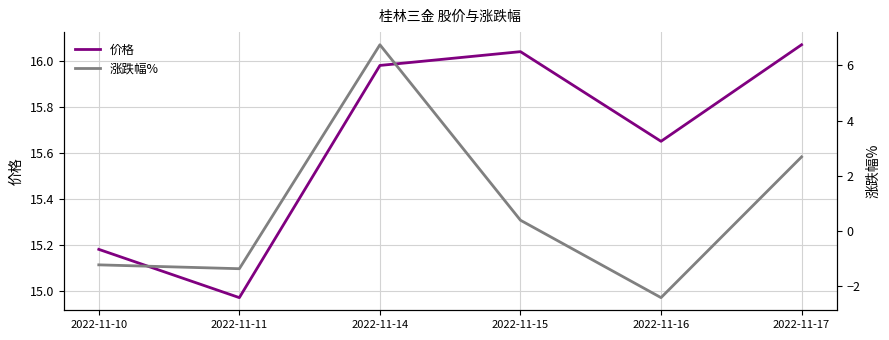

Is it true that 价格 equals 5.8 at 2022-11-11?

False